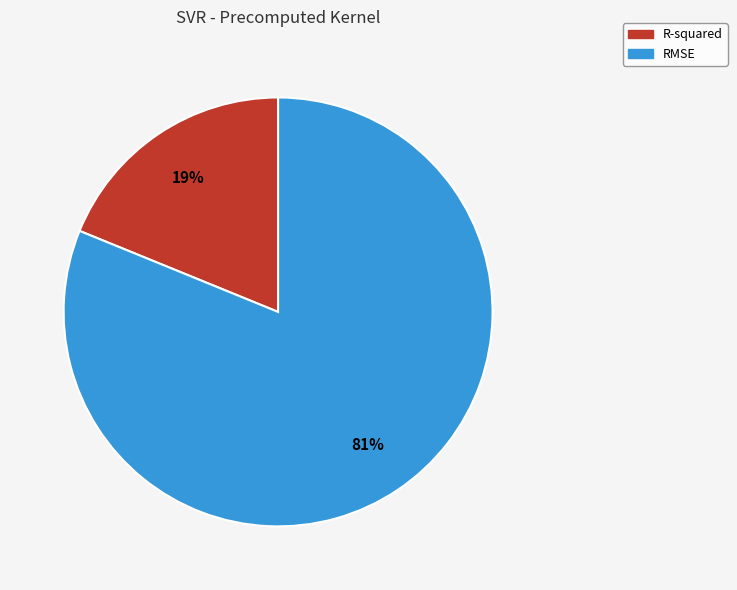

Which slice represents more than half of the pie?

RMSE